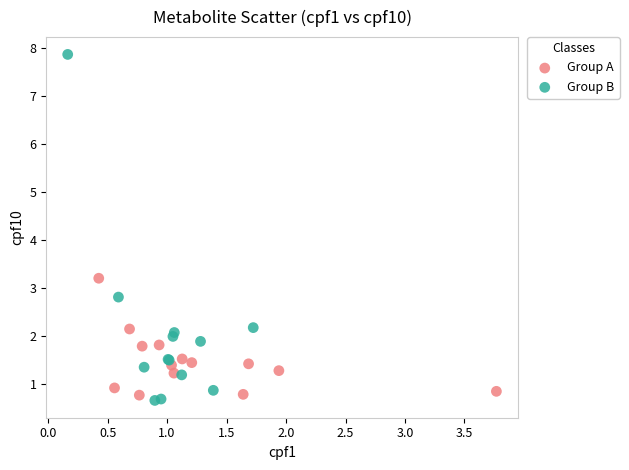

Which series has the largest Y range (max minus min)?

Group B